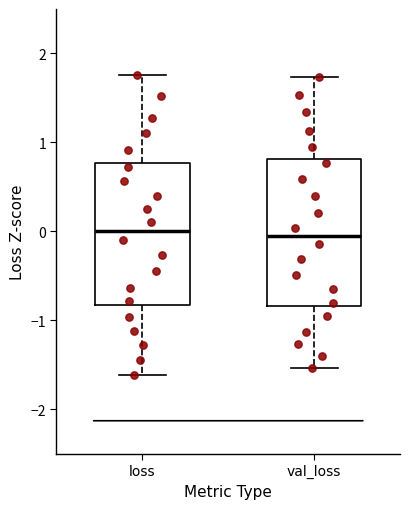

Reading left to right, transcribe this box plot: for each box, give where its median line is, the range the box spans, and where its two whiskers end, as read against the y-axis. The values are not printed on the chart, so give them approximately, as read against the axis.

loss: median 0.0, box -0.8 to 0.8, whiskers -1.6 to 1.8
val_loss: median -0.1, box -0.8 to 0.8, whiskers -1.5 to 1.7